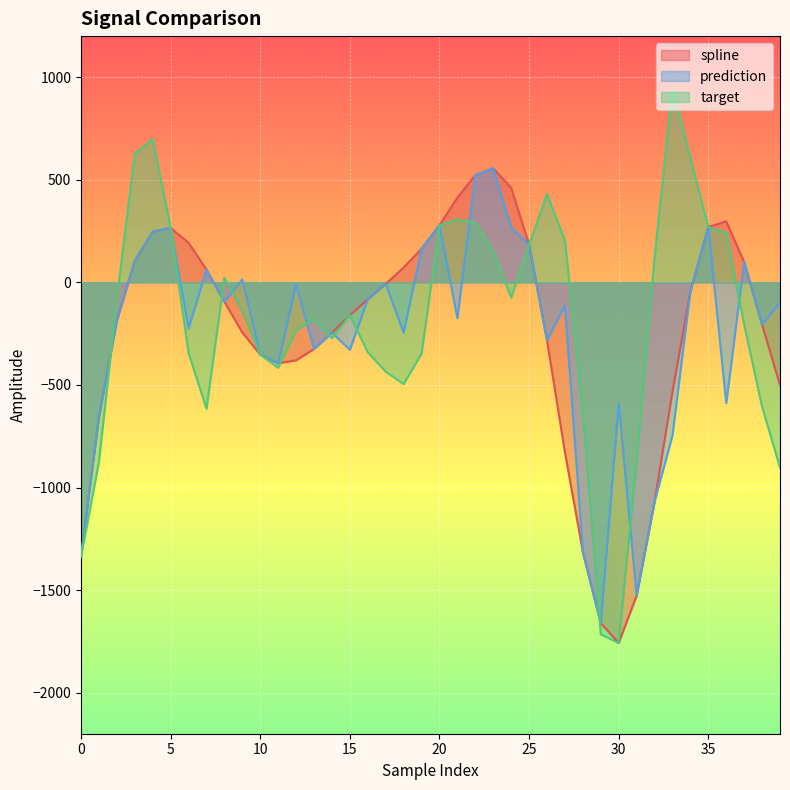

Which has a higher value, 36 or 3?

36